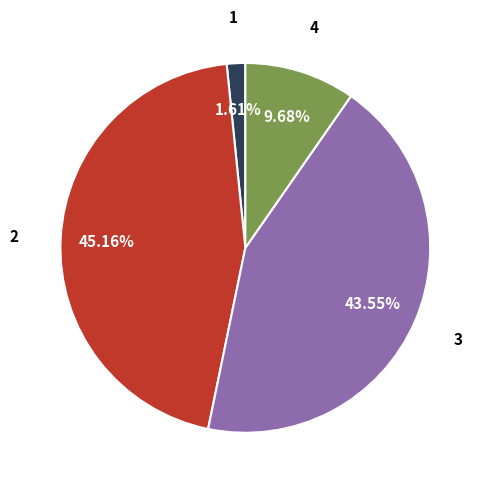

Does any single category account for the majority?

No